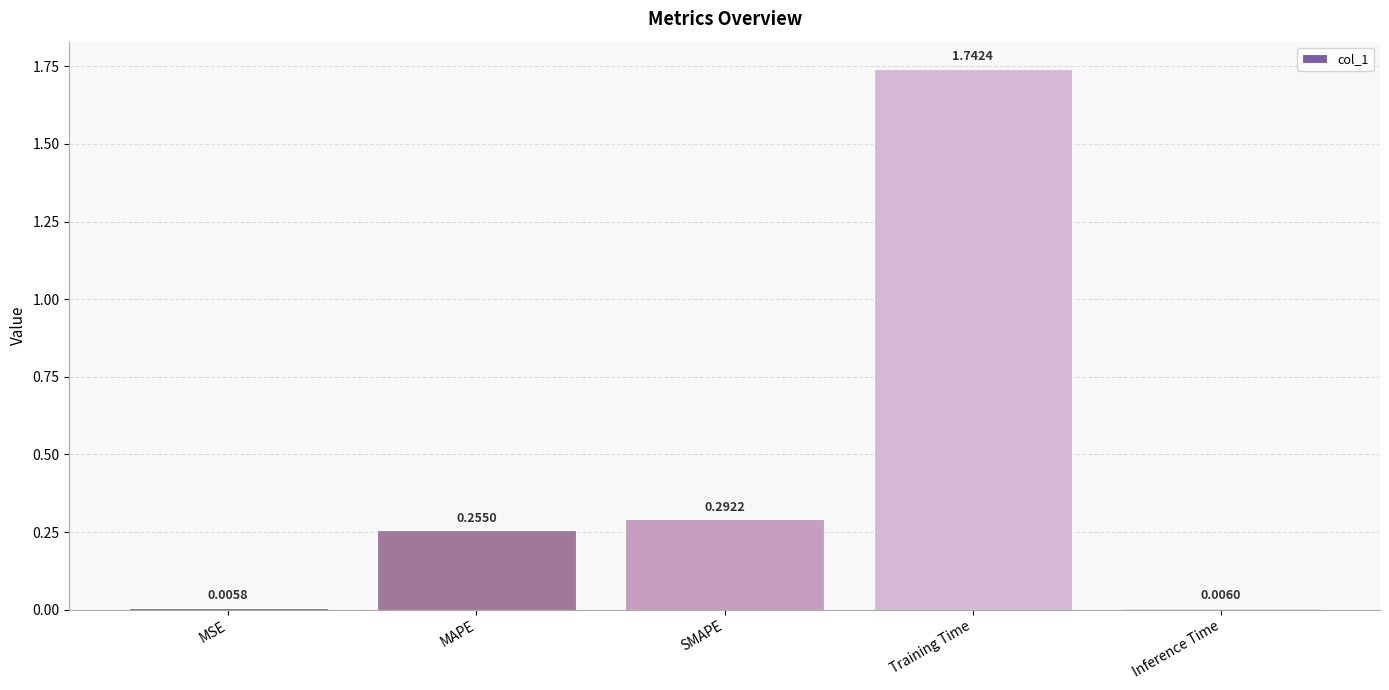

Which has a higher value, MAPE or Inference Time?

MAPE